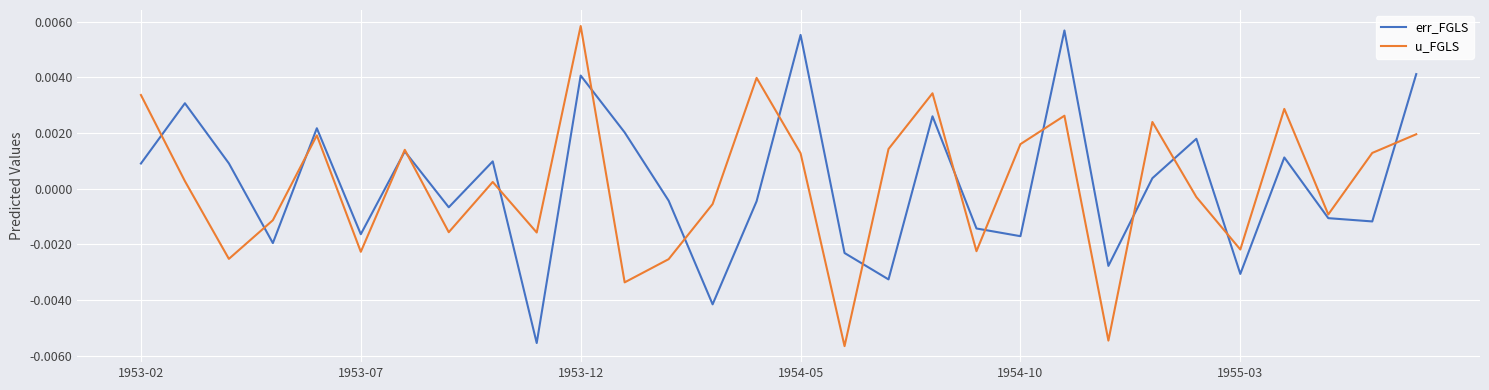

What are all the series names shown in the legend?

err_FGLS, u_FGLS